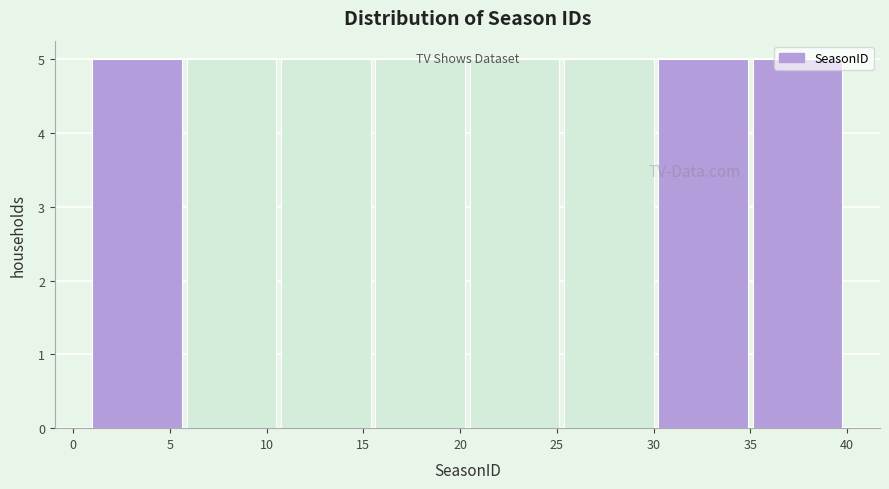

Reading left to right, transcribe this chart: for each bar, give the range it covers on the x-axis and its height. Neither the bar edges nor the heights are printed on the chart, so give them approximately, as read against the axes.

1.0 to 6.0: 5
6.0 to 11.0: 5
11.0 to 15.5: 5
15.5 to 20.5: 5
20.5 to 25.5: 5
25.5 to 30.5: 5
30.5 to 35.0: 5
35.0 to 40.0: 5